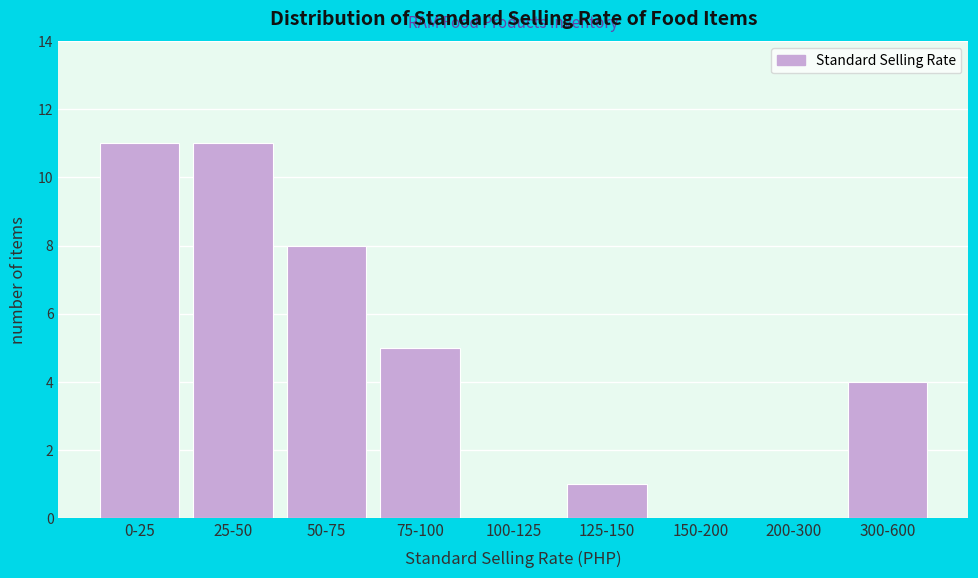

Reading right to left, what are all the values shown in this chart?

300-600=4	200-300=0	150-200=0	125-150=1	100-125=0	75-100=5	50-75=8	25-50=11	0-25=11